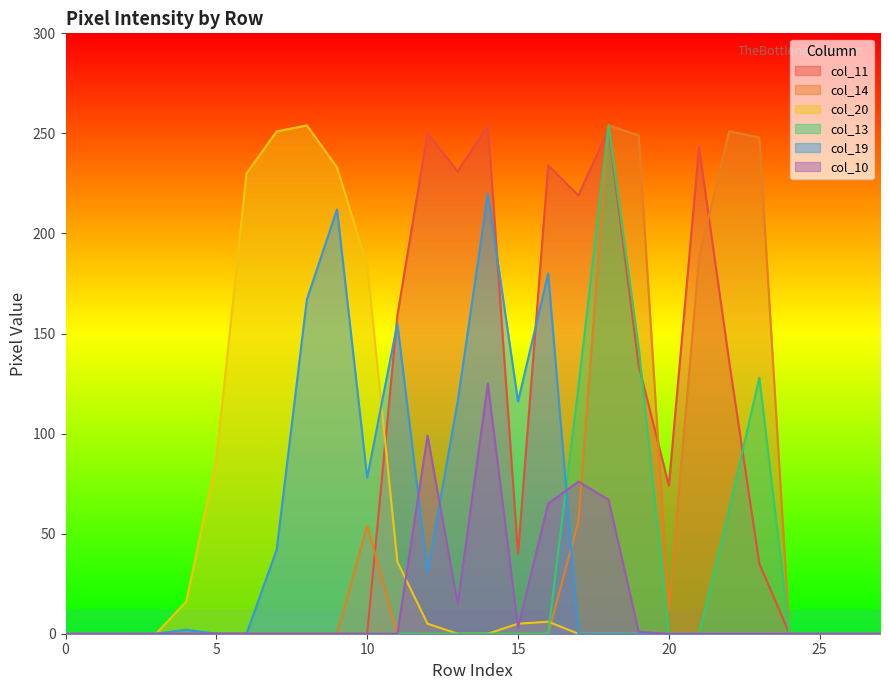

Reading left to right, extract all data points from this chart.

col_11: 0	0	0	0	0	0	0	0	0	0	0	159	250	231	254	40	234	219	252	134	74	243	136	35	0	0	0	0
col_14: 0	0	0	0	0	0	0	0	0	0	54	0	0	0	0	0	0	56	254	249	12	188	251	248	0	0	0	0
col_20: 0	0	0	0	16	87	230	251	254	233	184	36	5	0	0	5	6	0	0	0	0	0	0	0	0	0	0	0
col_13: 0	0	0	0	0	0	0	0	0	0	0	0	0	0	0	0	0	123	254	143	0	0	62	128	0	0	0	0
col_19: 0	0	0	0	2	0	0	42	167	212	78	155	31	116	220	116	180	0	0	0	0	0	0	0	0	0	0	0
col_10: 0	0	0	0	0	0	0	0	0	0	0	0	99	15	125	3	65	76	67	1	0	0	0	0	0	0	0	0